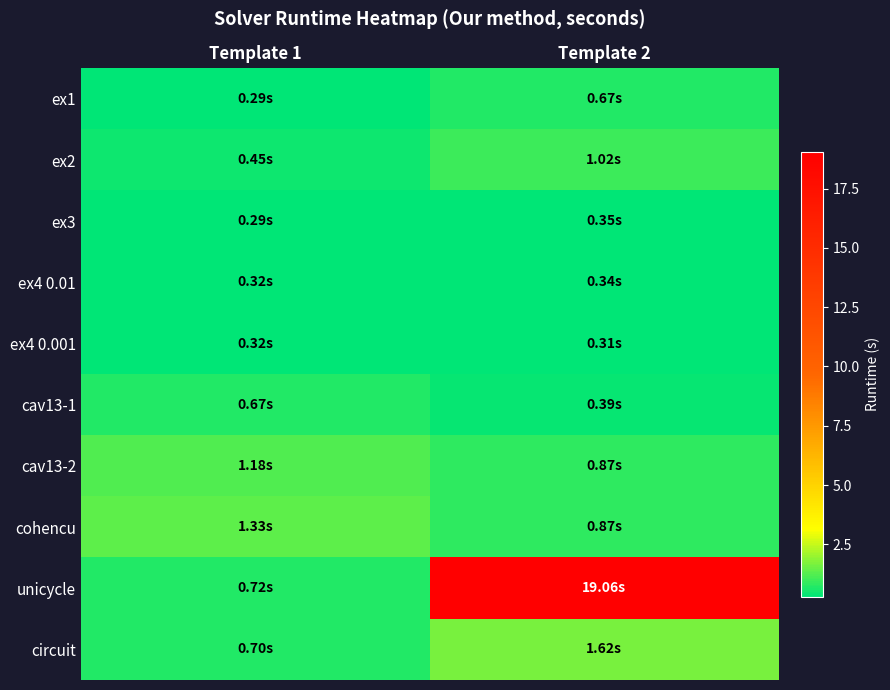

Which series has the largest total across all categories?

unicycle